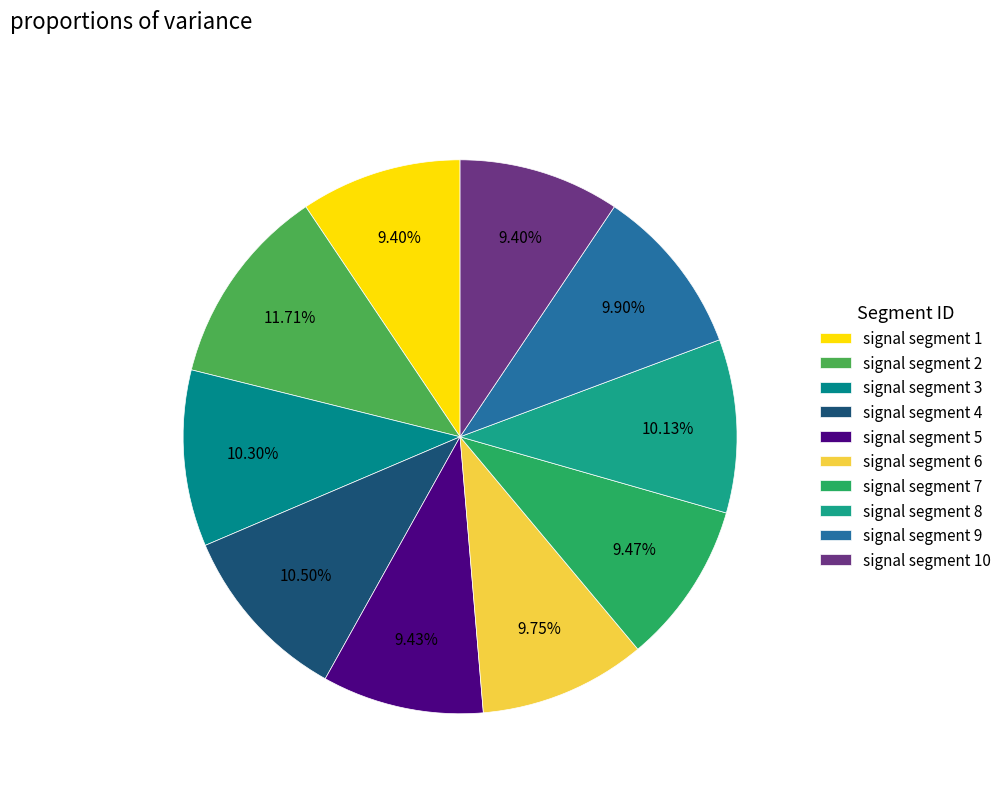

Is there a majority slice in this chart?

No